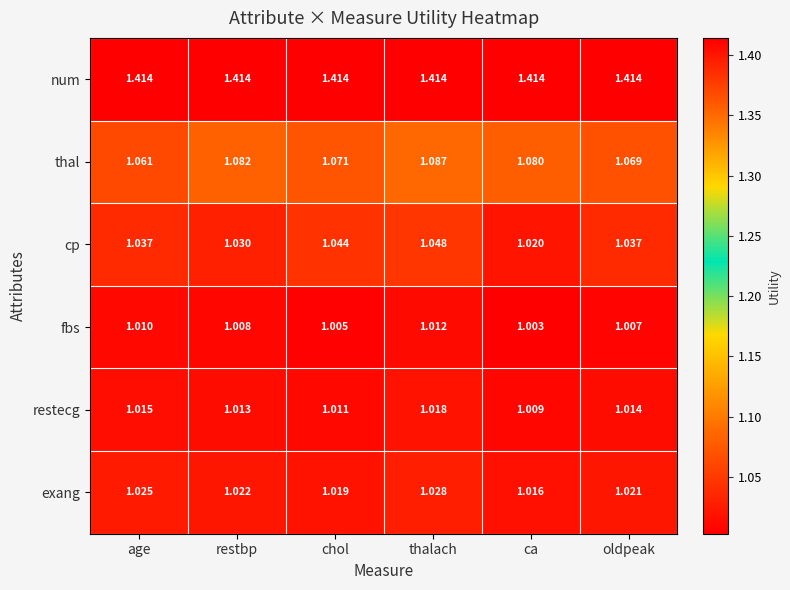

Between age and restbp, which series saw the biggest shift?

thal